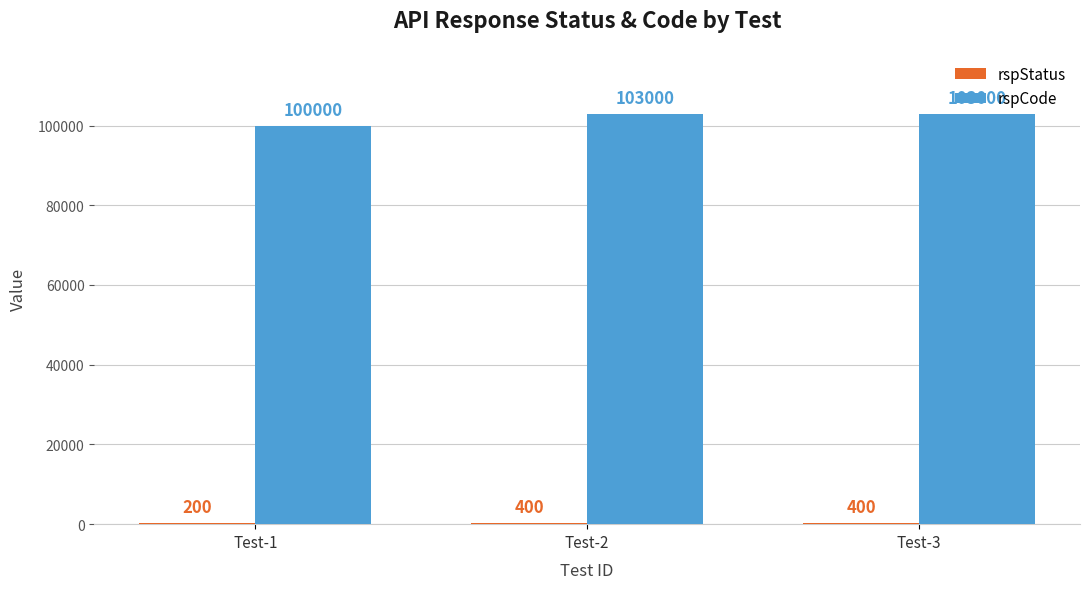

The rspCode series shows 103000 at Test-2. True or false?

True